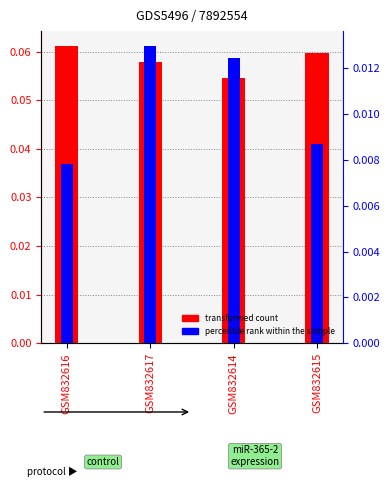

Is it true that transformed count equals 0.1 at GSM832614?

False